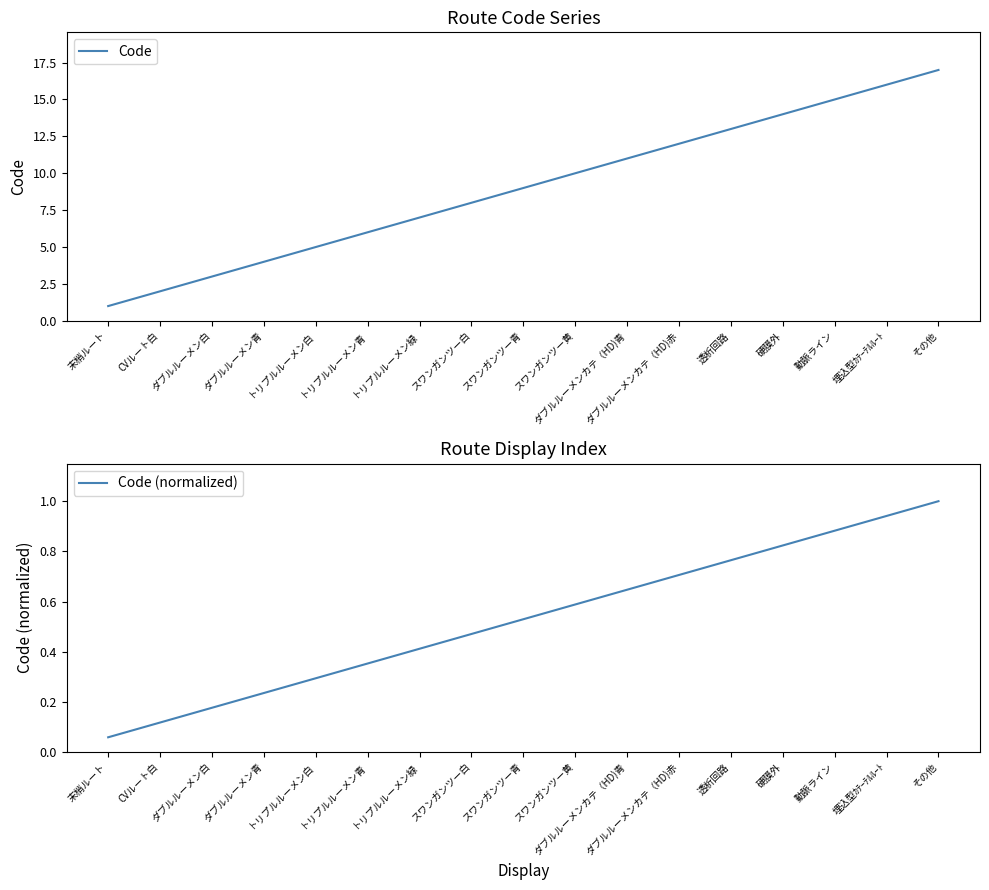

Reading left to right, extract all data points from this chart.

Code: 1.0	2.0	3.0	4.0	5.0	6.0	7.0	8.0	9.0	10.0	11.0	12.0	13.0	14.0	15.0	16.0	17.0
Code (normalized): 0.1	0.1	0.2	0.2	0.3	0.4	0.4	0.5	0.5	0.6	0.6	0.7	0.8	0.8	0.9	0.9	1.0